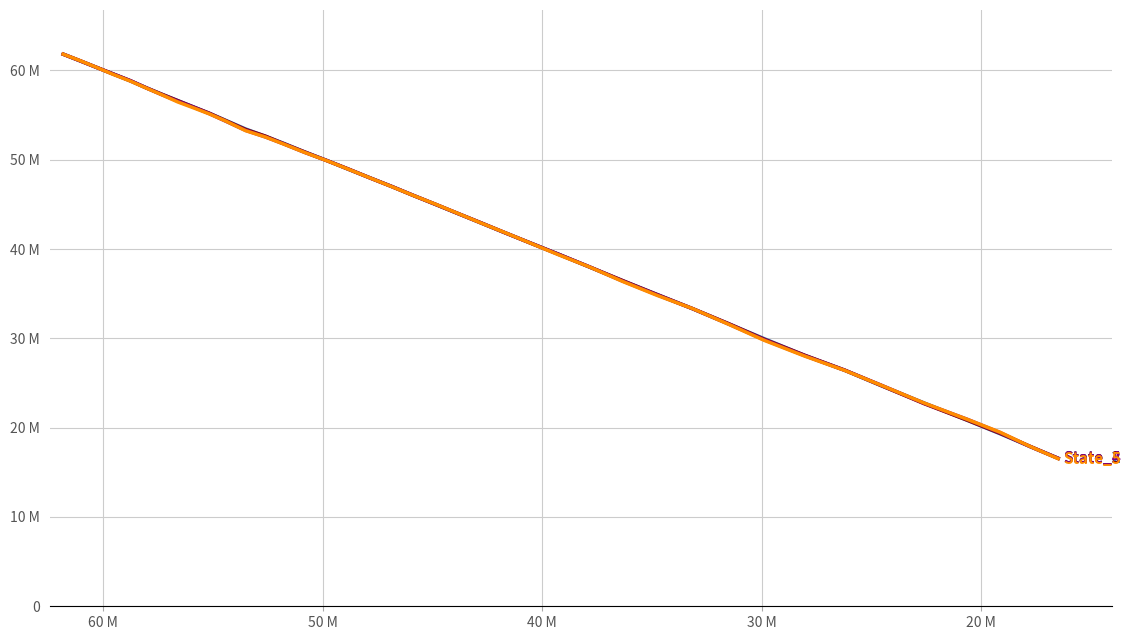

What is the difference between the second highest and minimum values in the State_5 series?

44603671.0